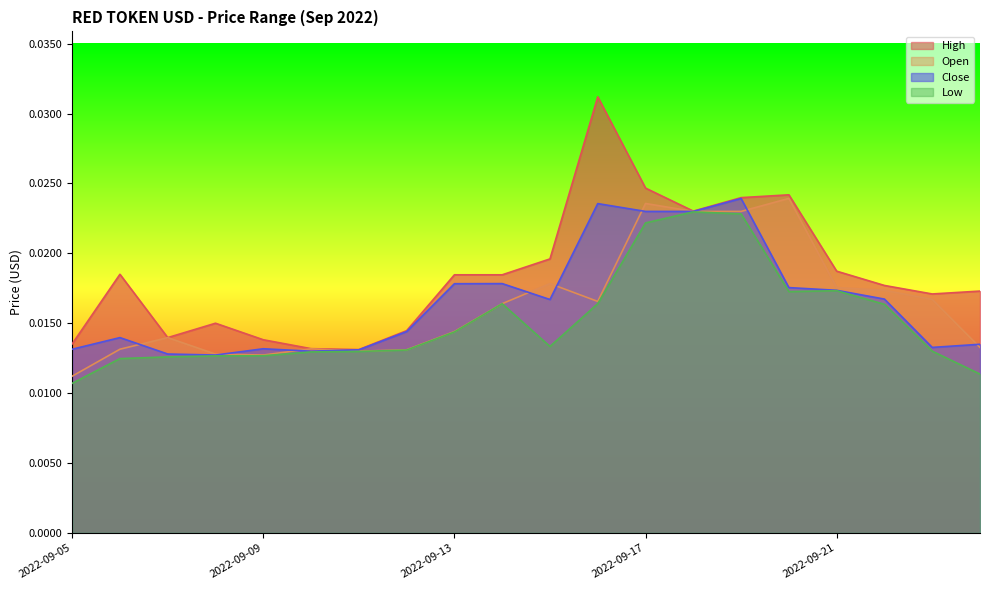

The Low series shows 0.0 at 2022-09-06. True or false?

True